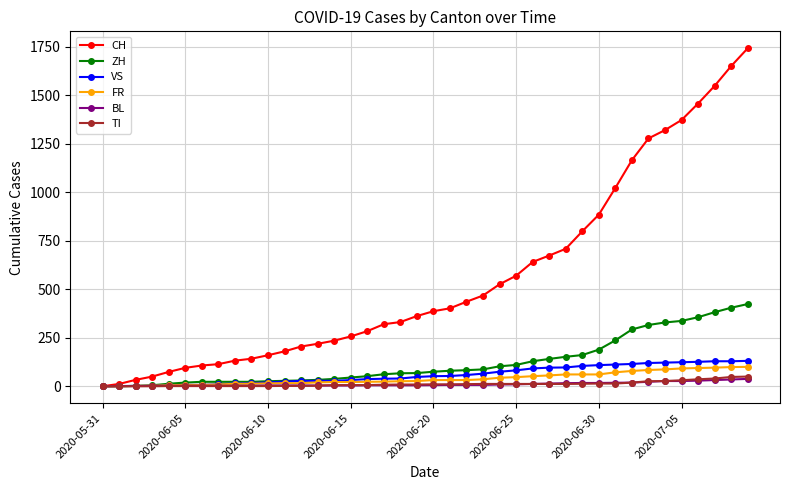

Which series has the largest total across all categories?

CH